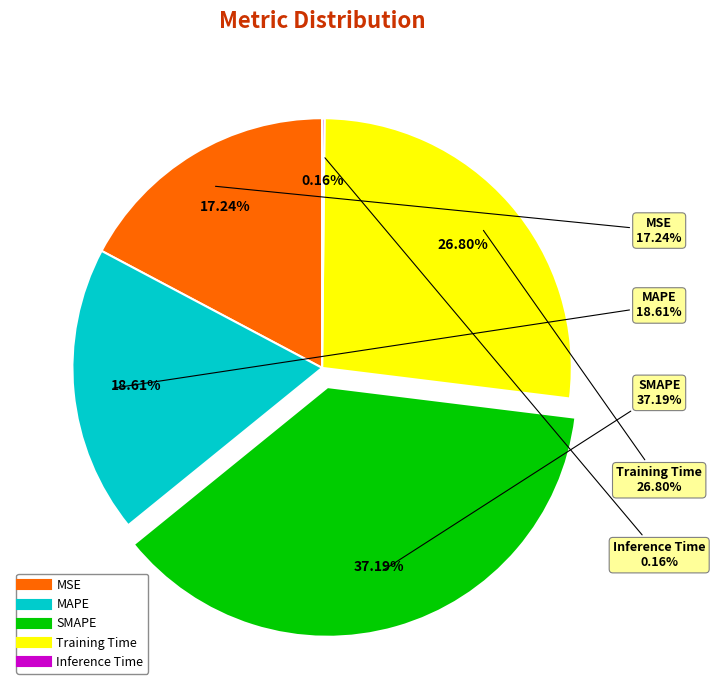

Is the sum of SMAPE and MSE greater than half?

Yes